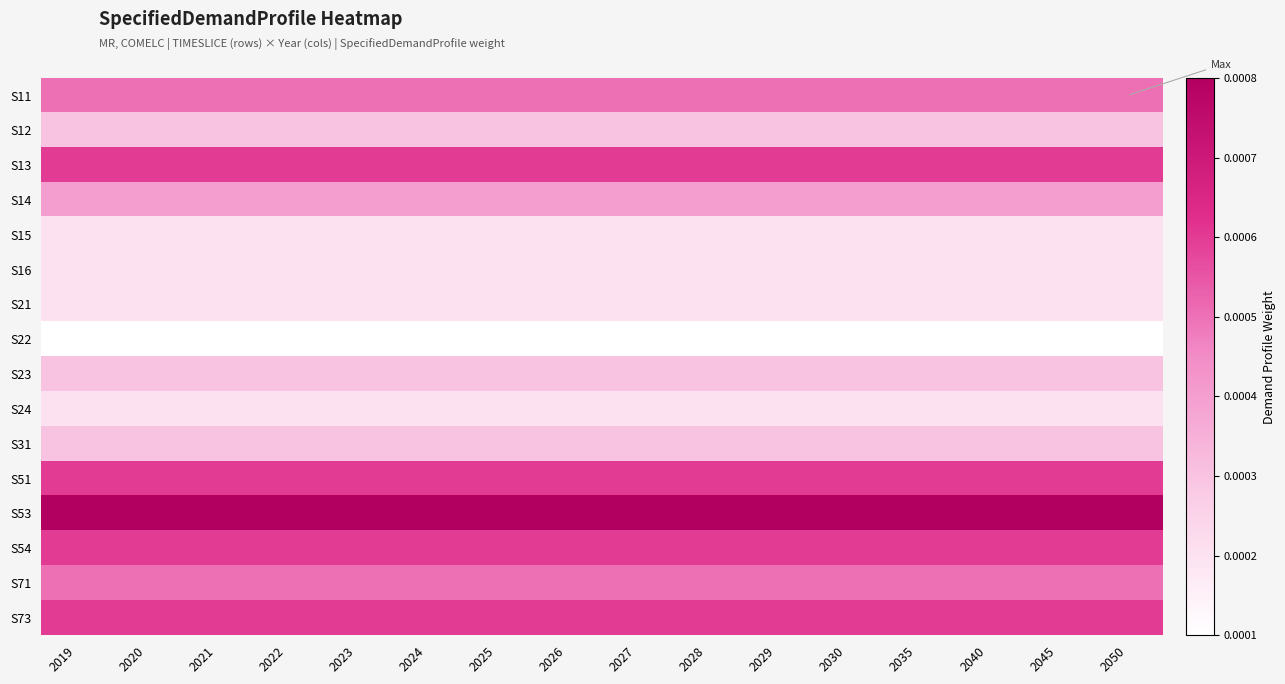

Which series has the largest total across all categories?

S53